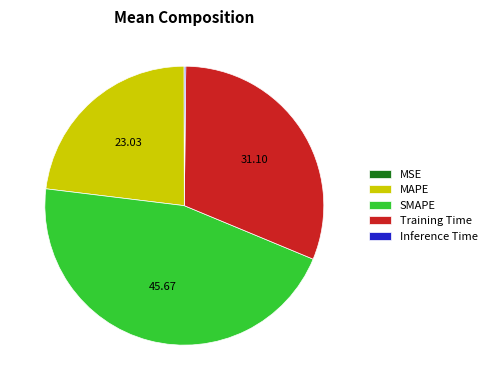

Which slice is the largest?

SMAPE